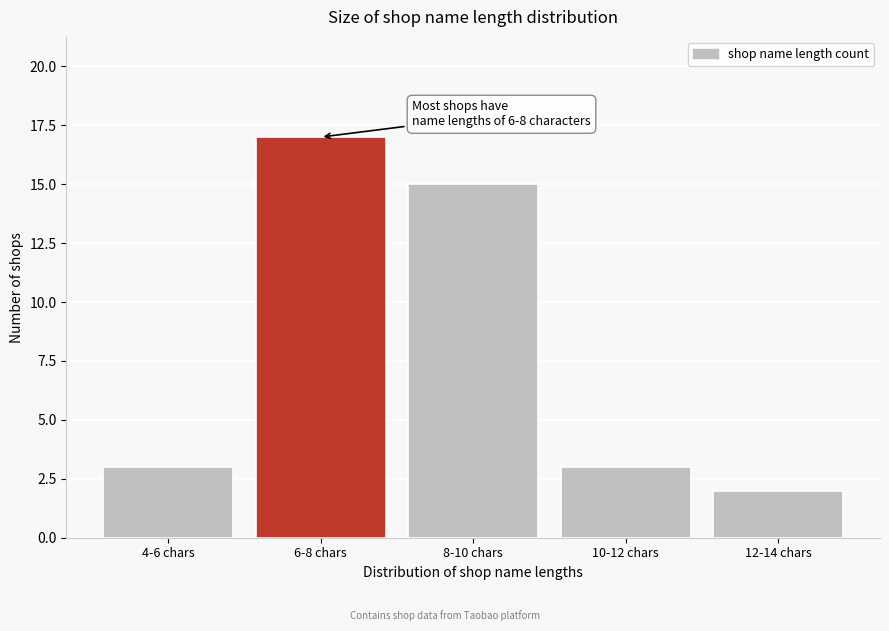

Reading left to right, transcribe all the data shown in this chart.

3	17	15	3	2